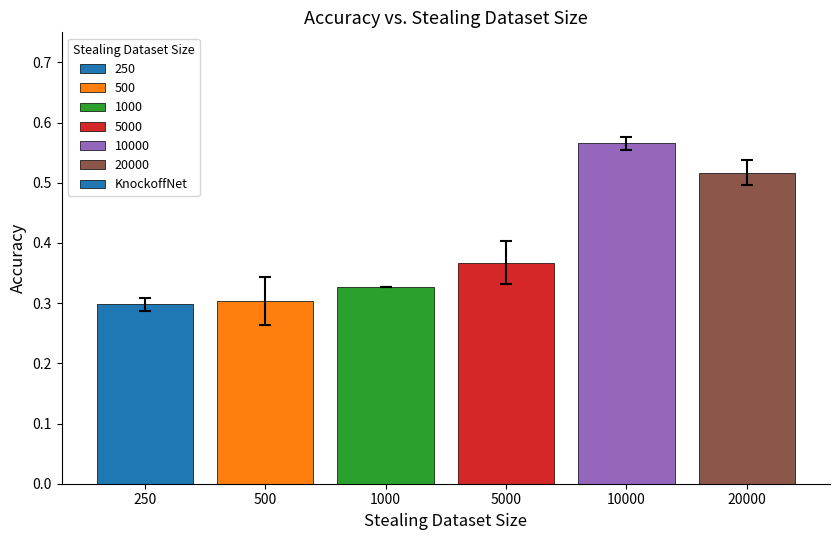

Which label corresponds to the largest value in the chart?

10000